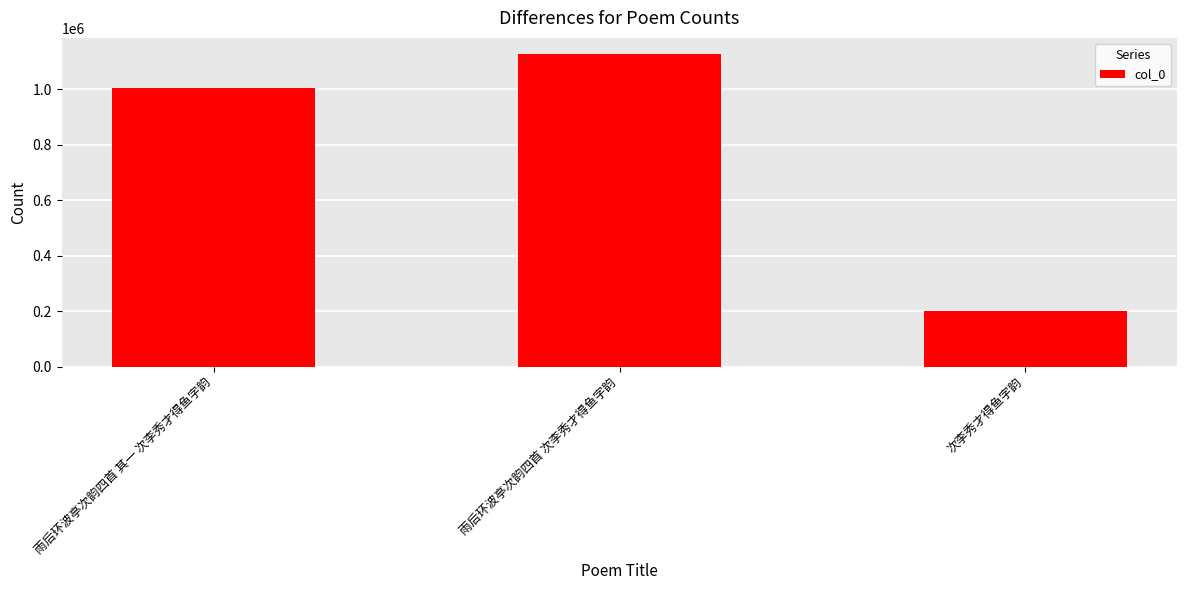

What value does the data have at 雨后环波亭次韵四首 其一 次李秀才得鱼字韵?

1002461